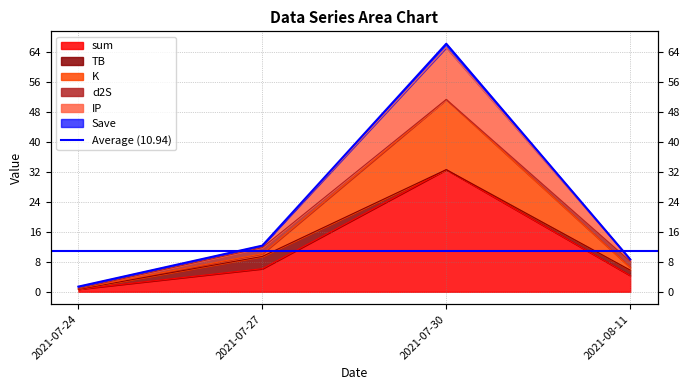

Which category has the lowest value across all series?

2021-07-24